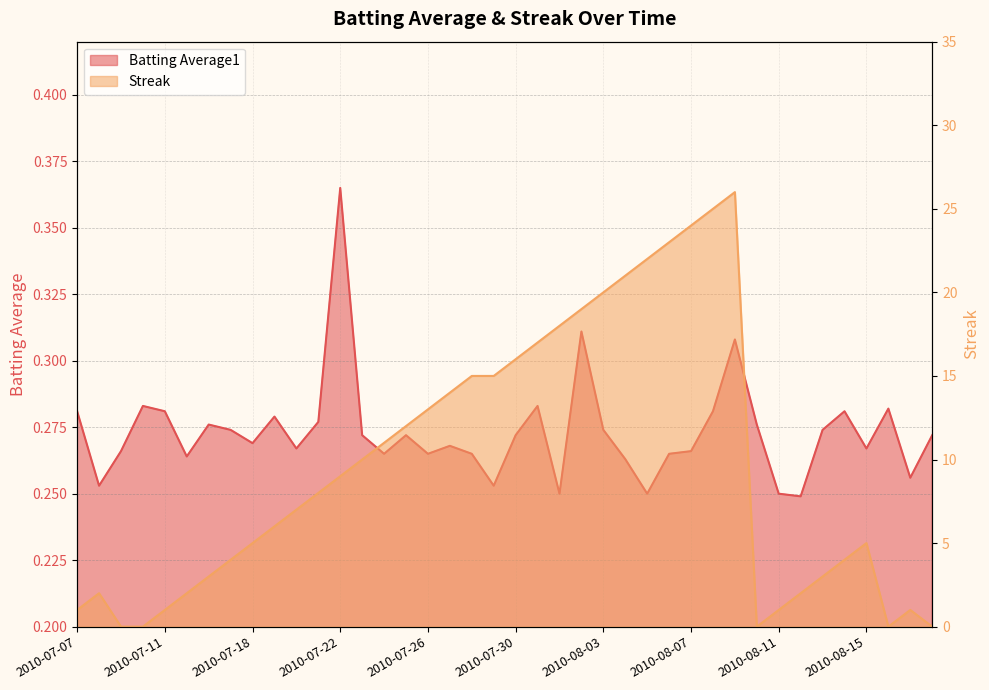

The Streak series shows 7.8 at 2010-07-31. True or false?

False